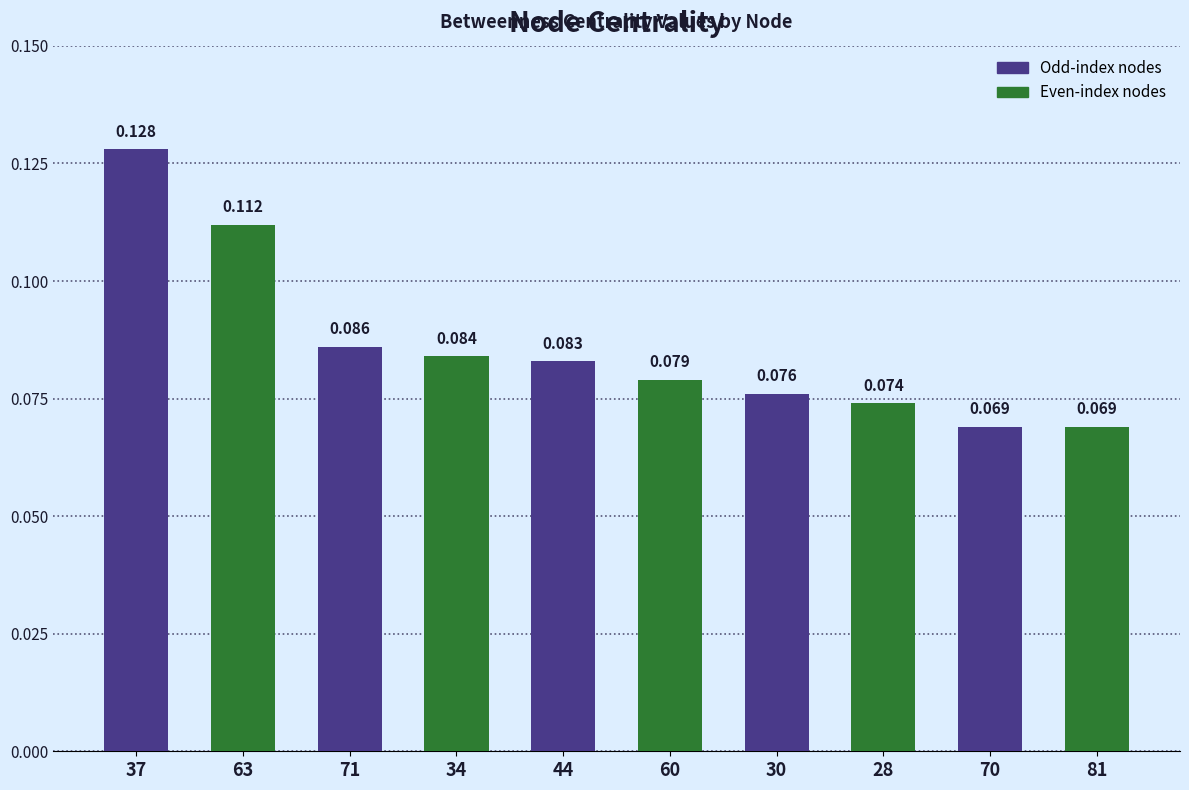

What position from the left is 60?

6